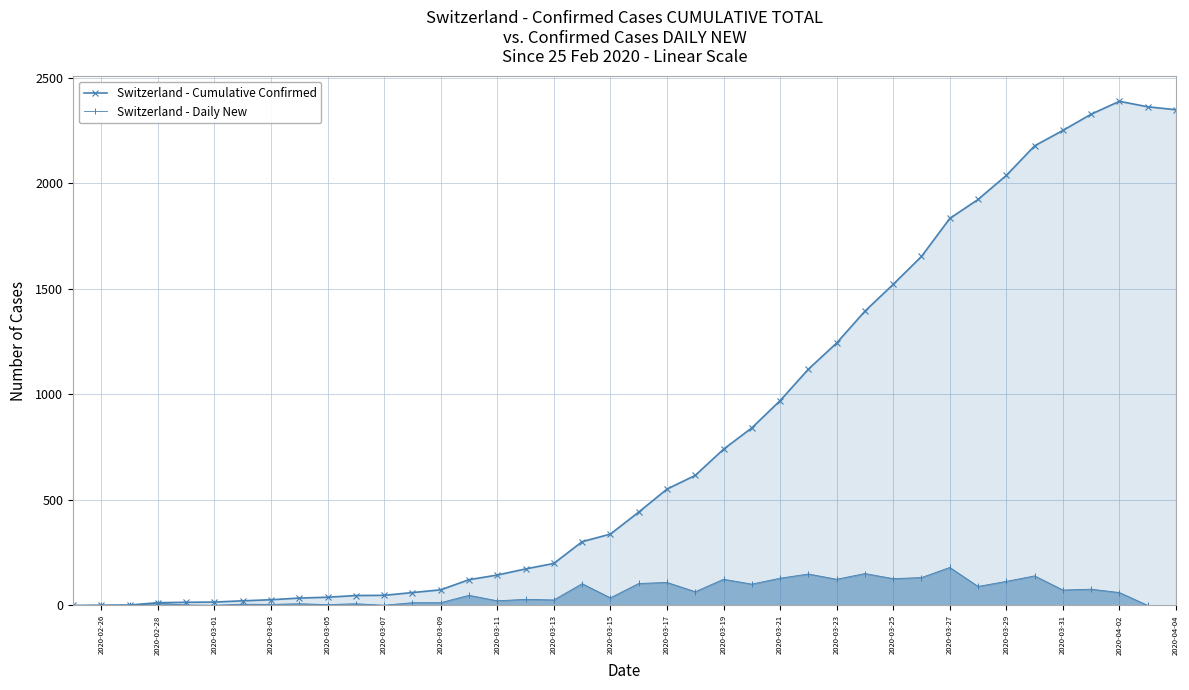

Rank the series by their average value, from highest to lowest.

Switzerland - Cumulative Confirmed, Switzerland - Daily New